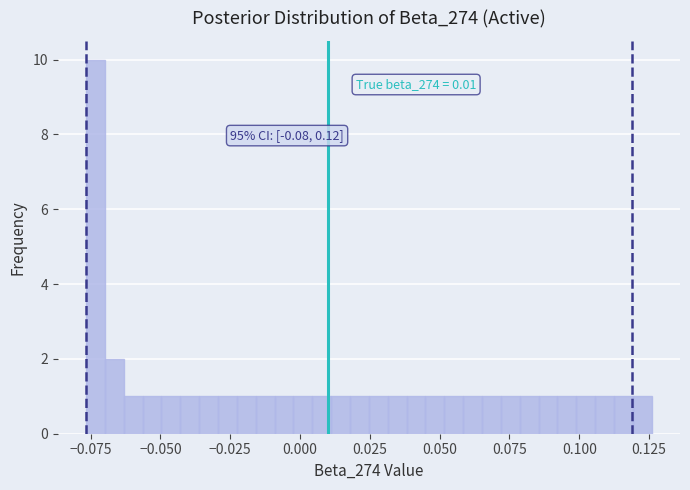

Around what value on the x-axis is the tallest bar? Give the approximate position of its centre, as read against the axis.

-0.075